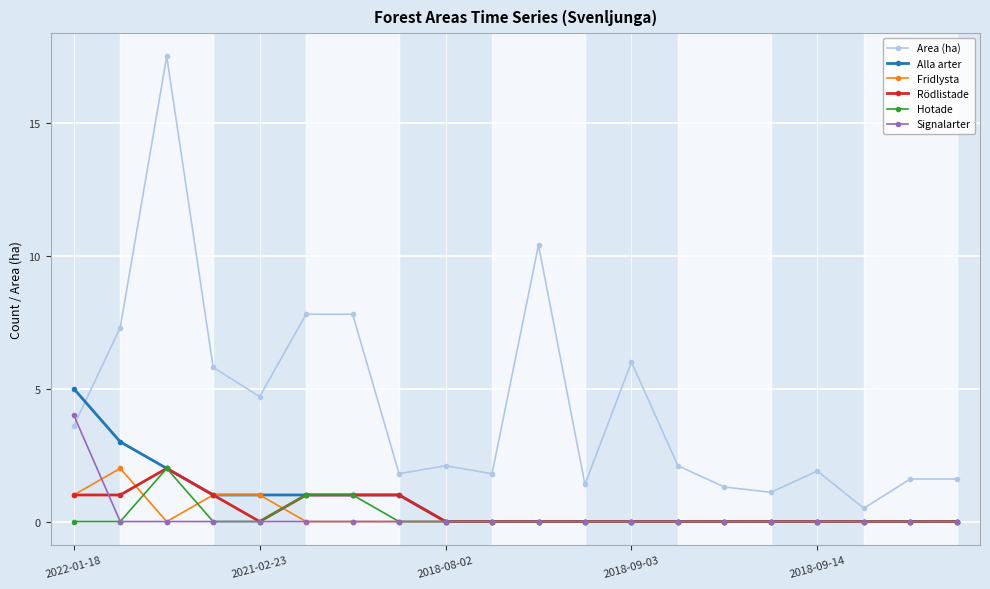

What is the value of the Rödlistade point at the 4th from the left?

1.0